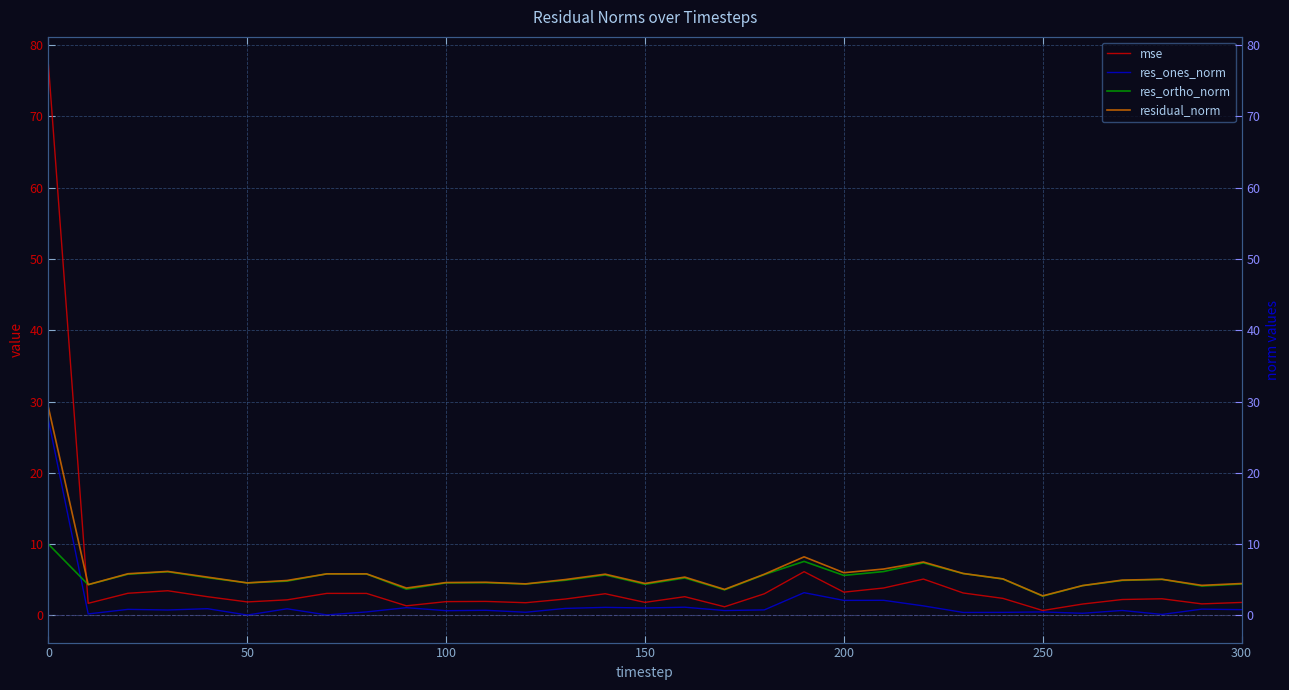

How many data points in res_ortho_norm are above 5?

16